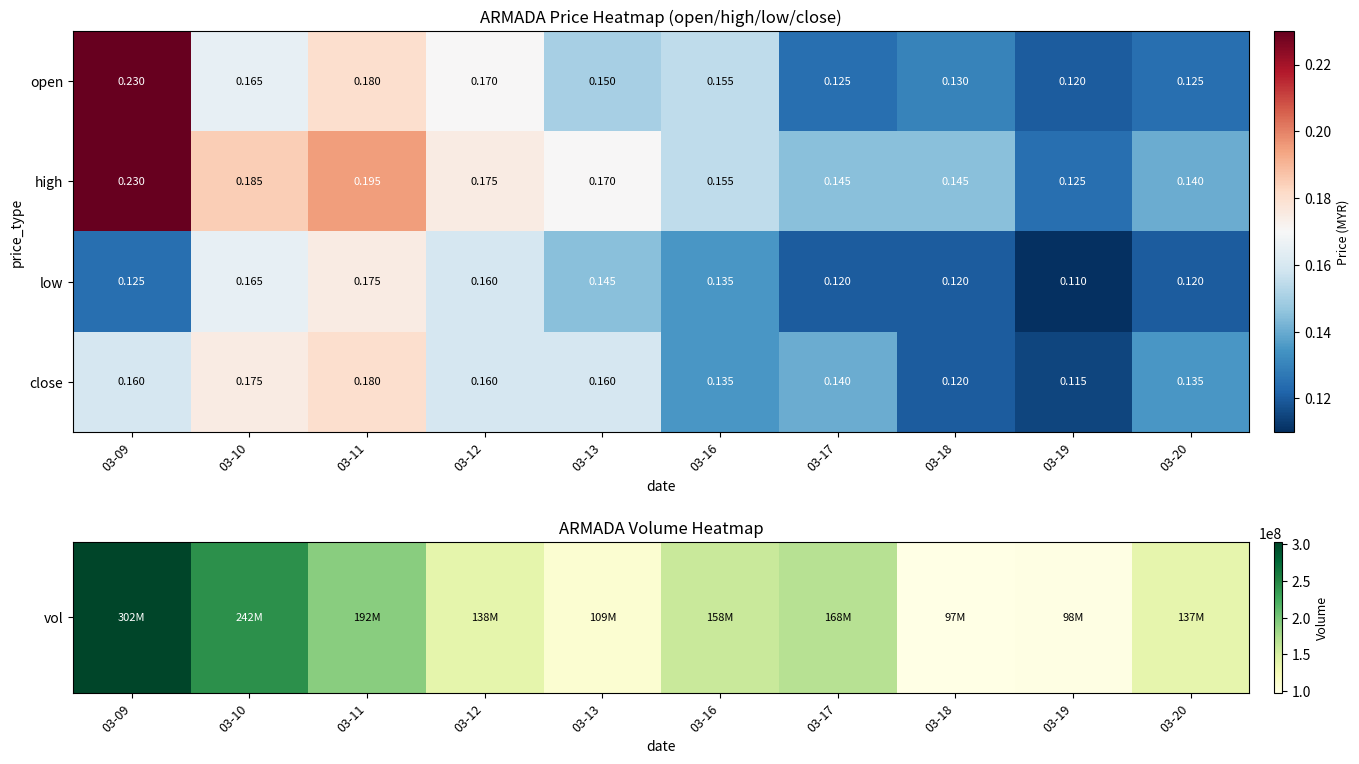

Which series changed the most between 03-17 and 03-19?

close